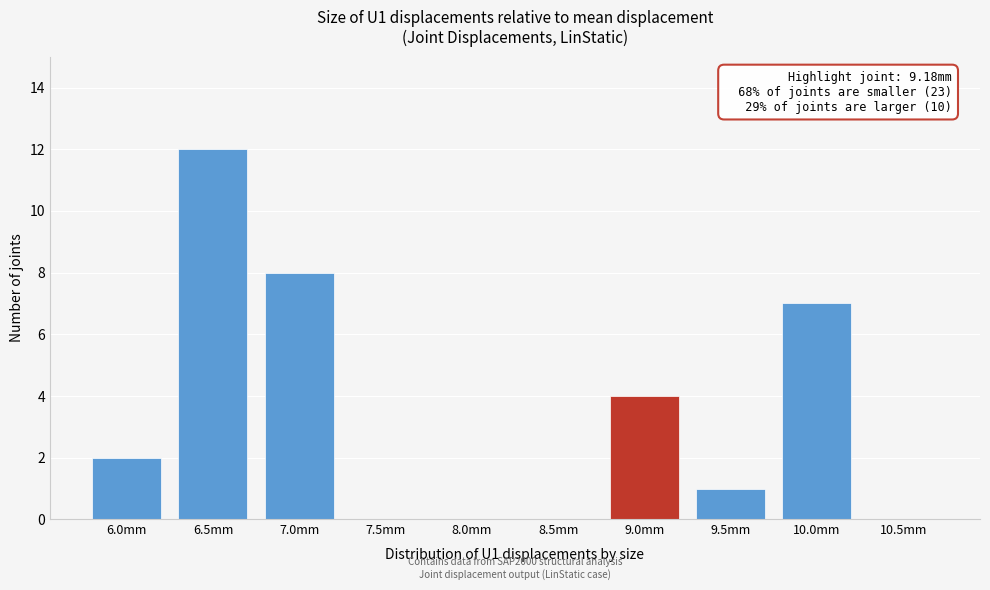

Reading left to right, transcribe all the data shown in this chart.

6.0mm=2	6.5mm=12	7.0mm=8	7.5mm=0	8.0mm=0	8.5mm=0	9.0mm=4	9.5mm=1	10.0mm=7	10.5mm=0